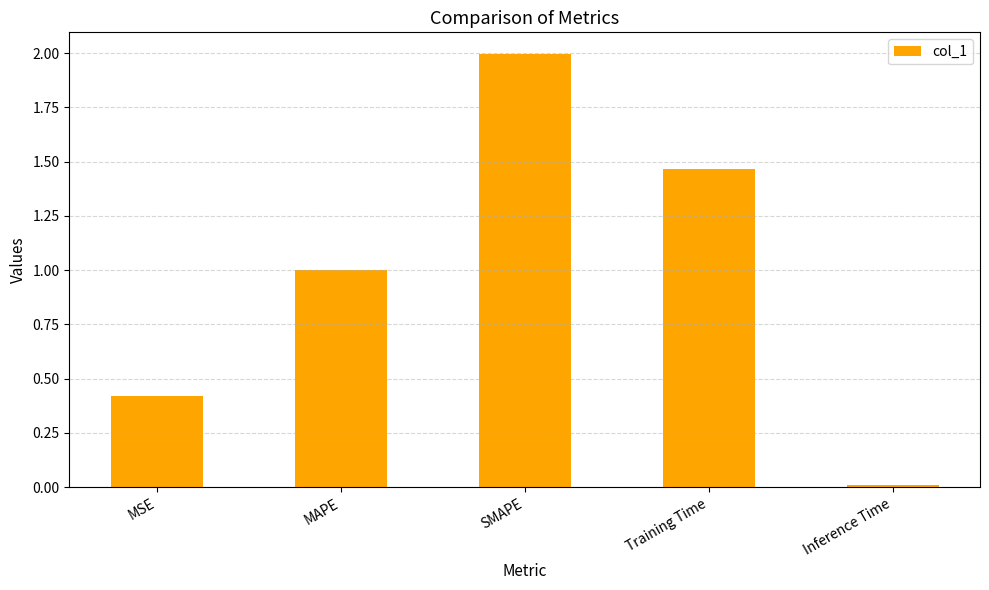

What is the sum of the values at MAPE and SMAPE?

3.0